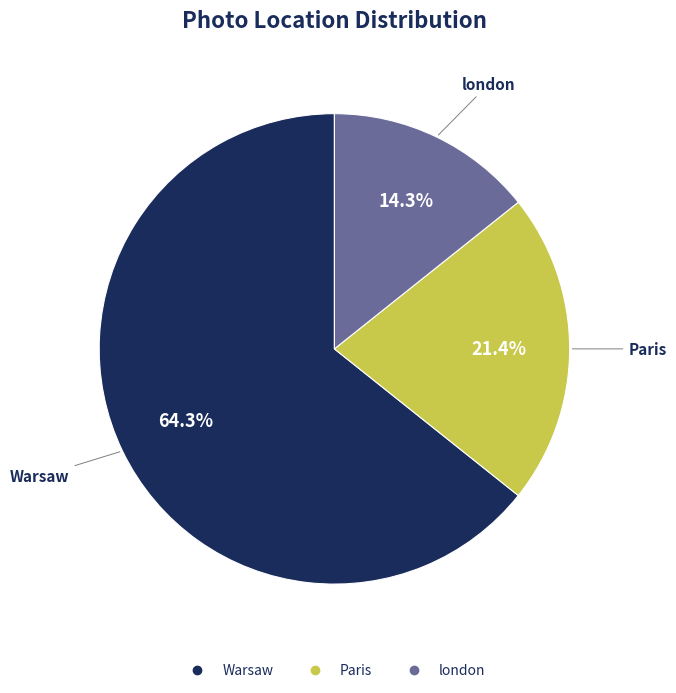

What is the largest slice in the pie chart?

Warsaw